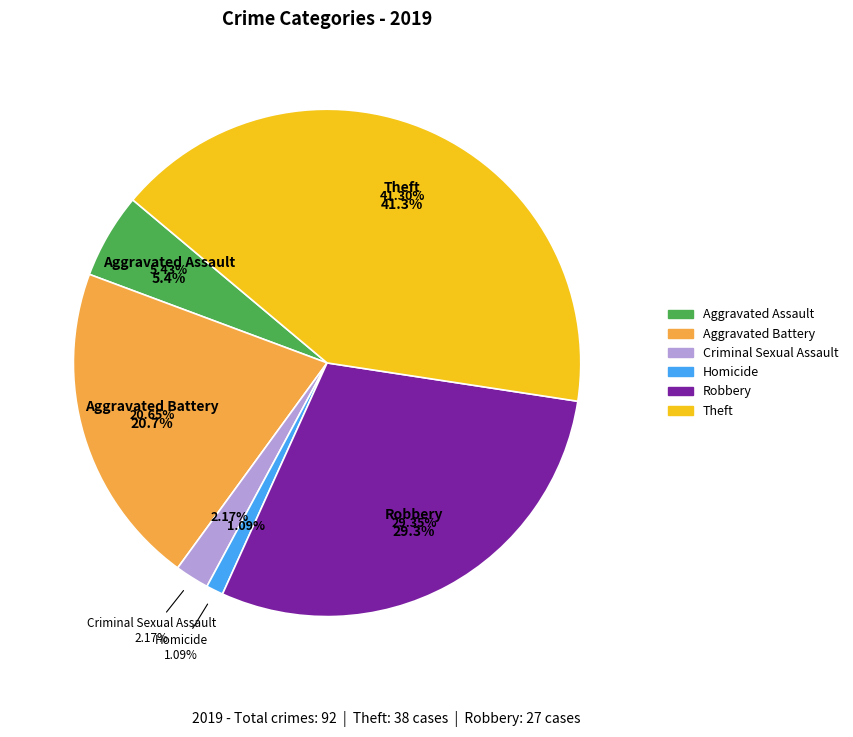

Count the number of slices in the pie.

6